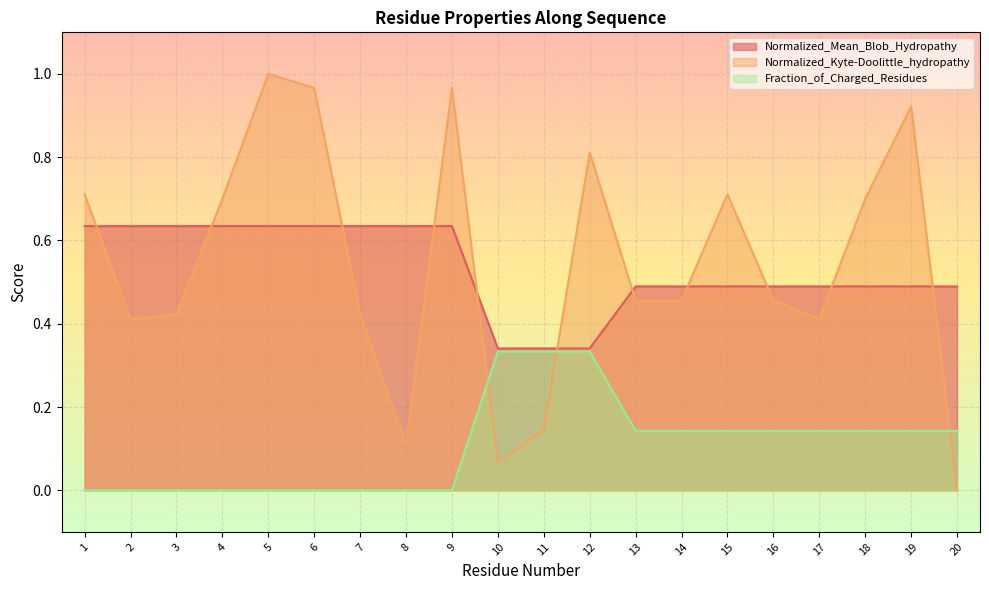

What is the value of the Normalized_Kyte-Doolittle_hydropathy point at the 3rd from the left?

0.4